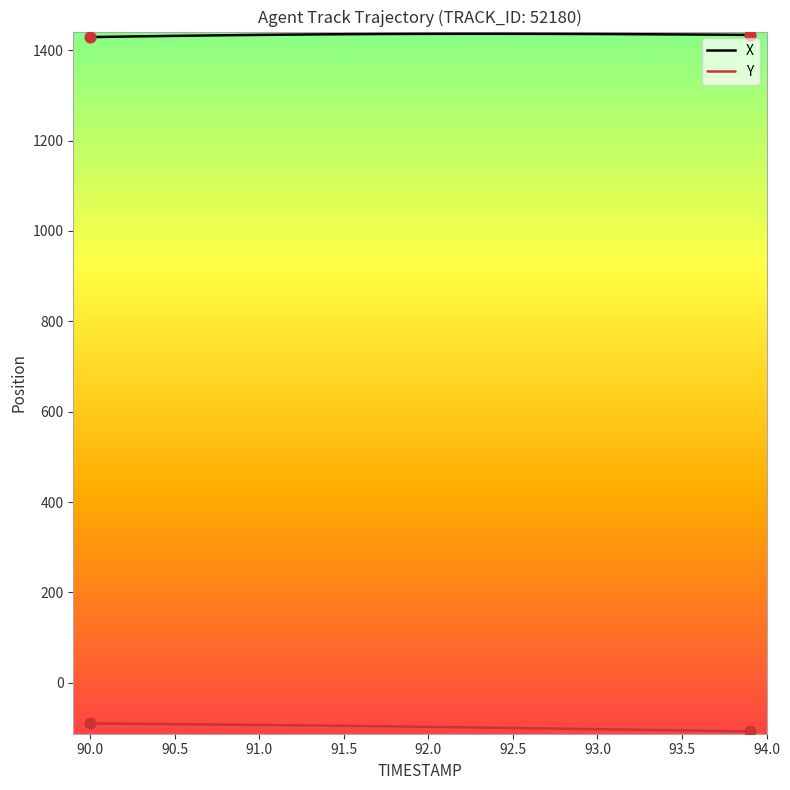

Which series has the largest total across all categories?

X